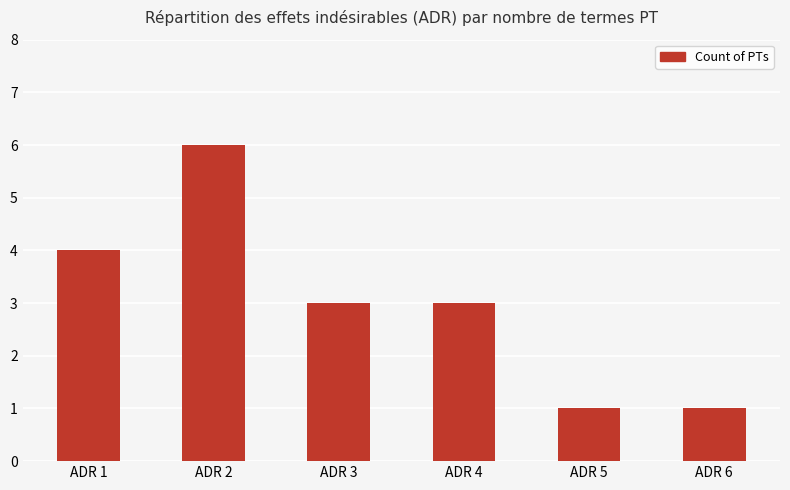

What is the average value?

3